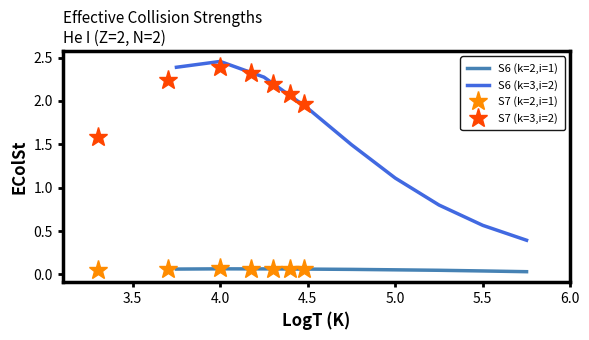

What is the value of the 7th point from the left?

0.8